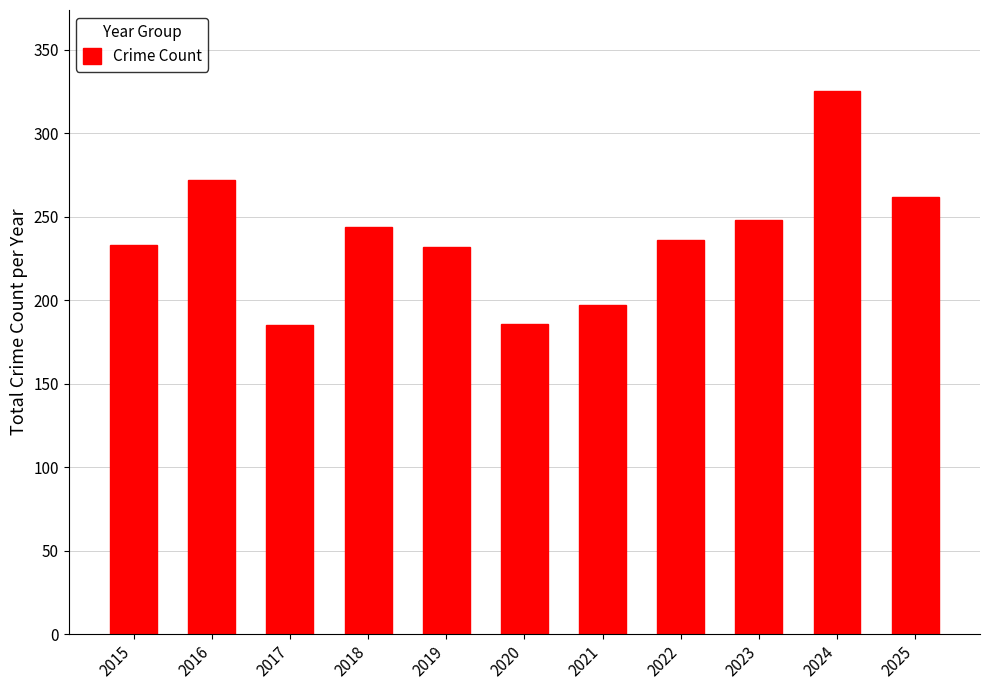

True or false: the data shows 233 at 2015.

True